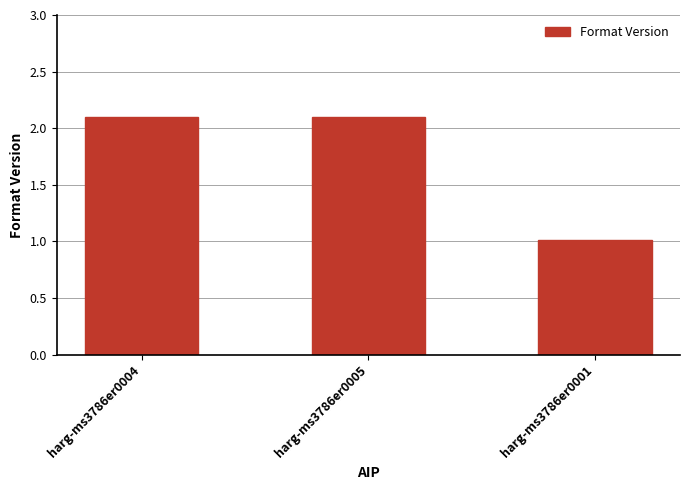

Which has a higher value, harg-ms3786er0001 or harg-ms3786er0004?

harg-ms3786er0004